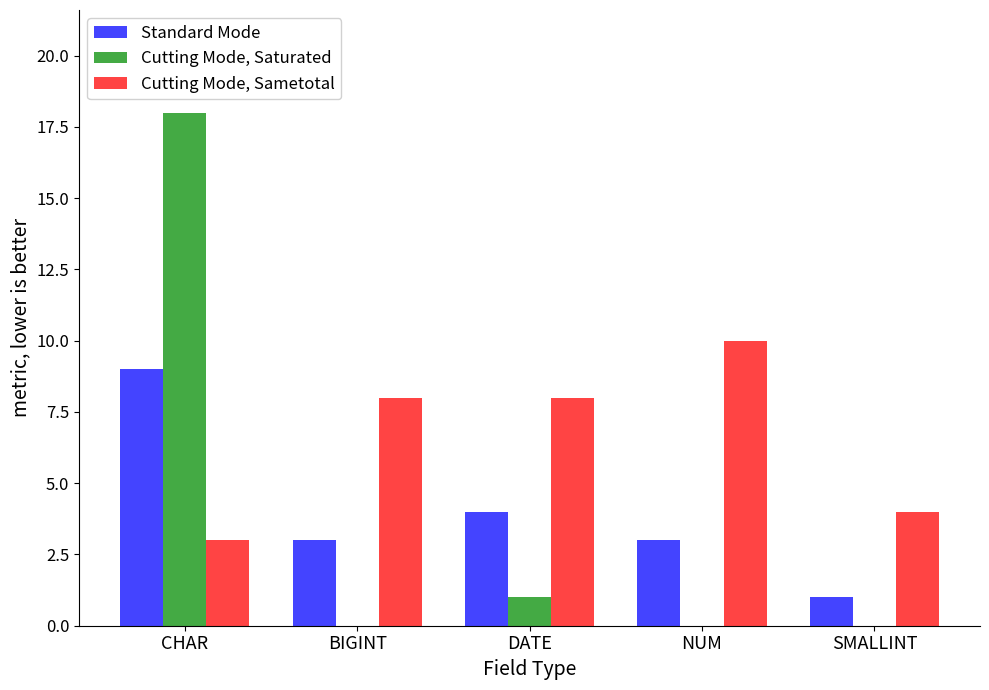

What is the sum of the Cutting Mode, Sametotal values at DATE and CHAR?

11